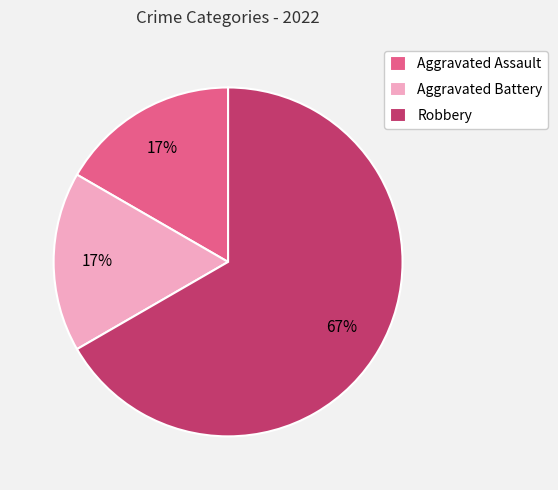

What is the ratio of the value at Aggravated Assault to the value at Aggravated Battery?

1.0